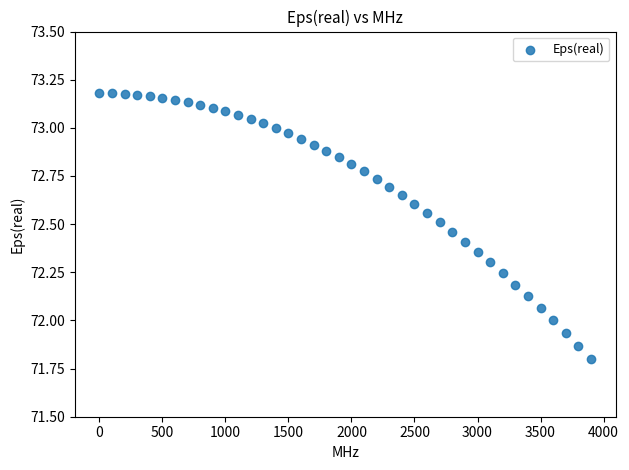

What is the range of X values (max minus min)?

3900.0